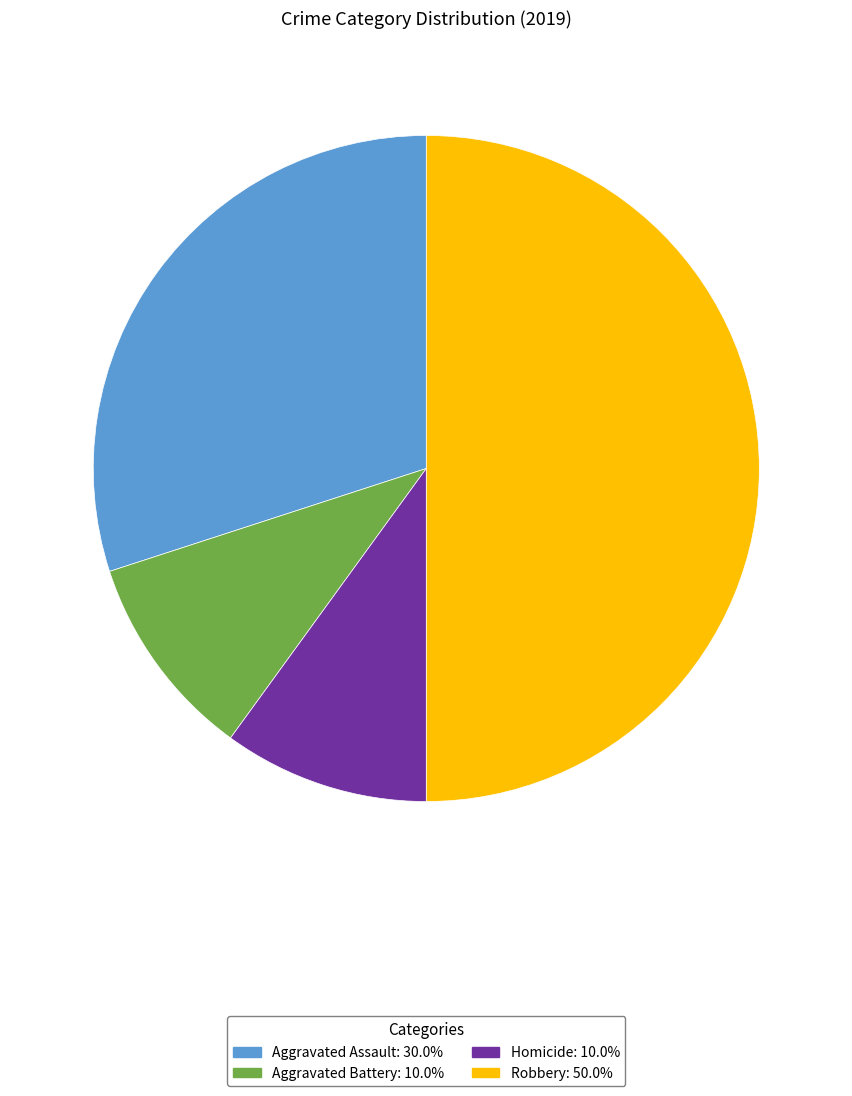

Which slice is the largest?

Robbery